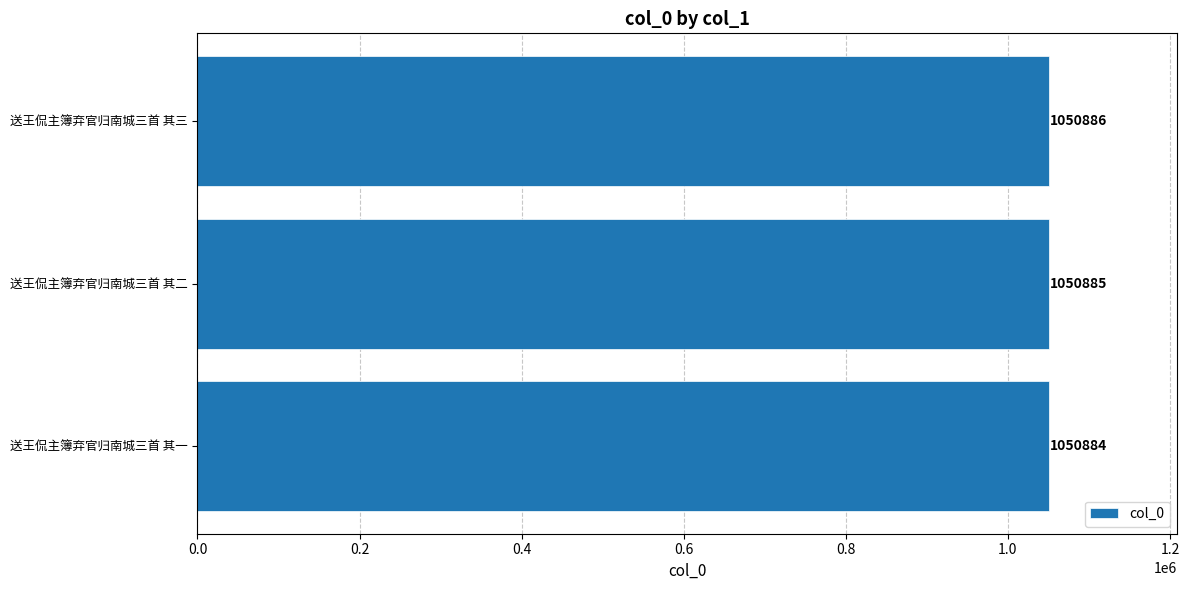

Does the chart contain any negative values?

No